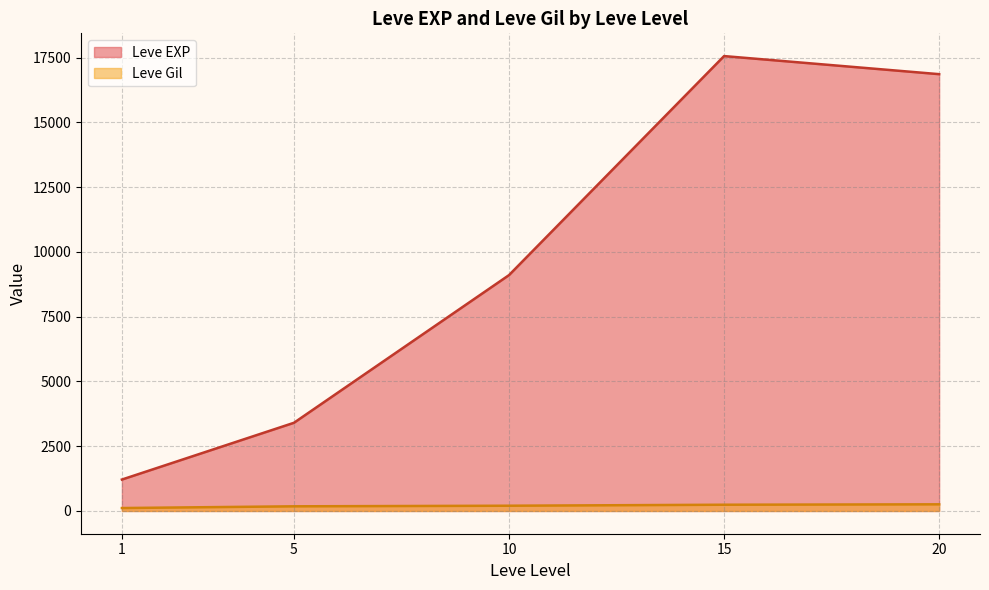

How many lines are shown in the chart?

2